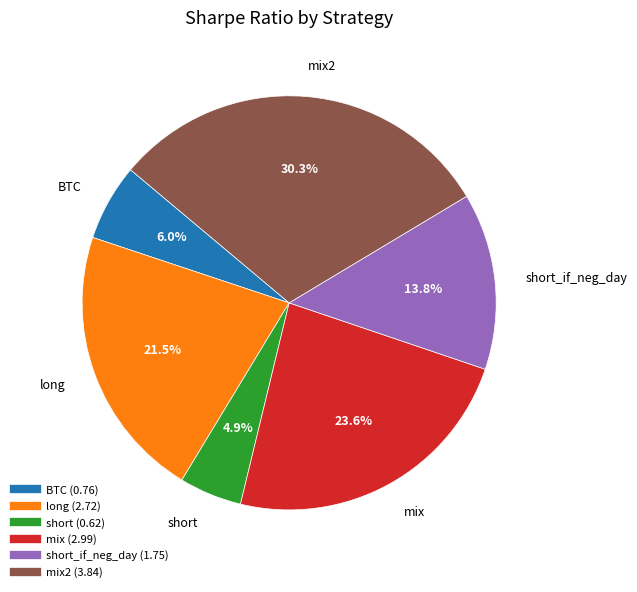

Count the number of slices in the pie.

6